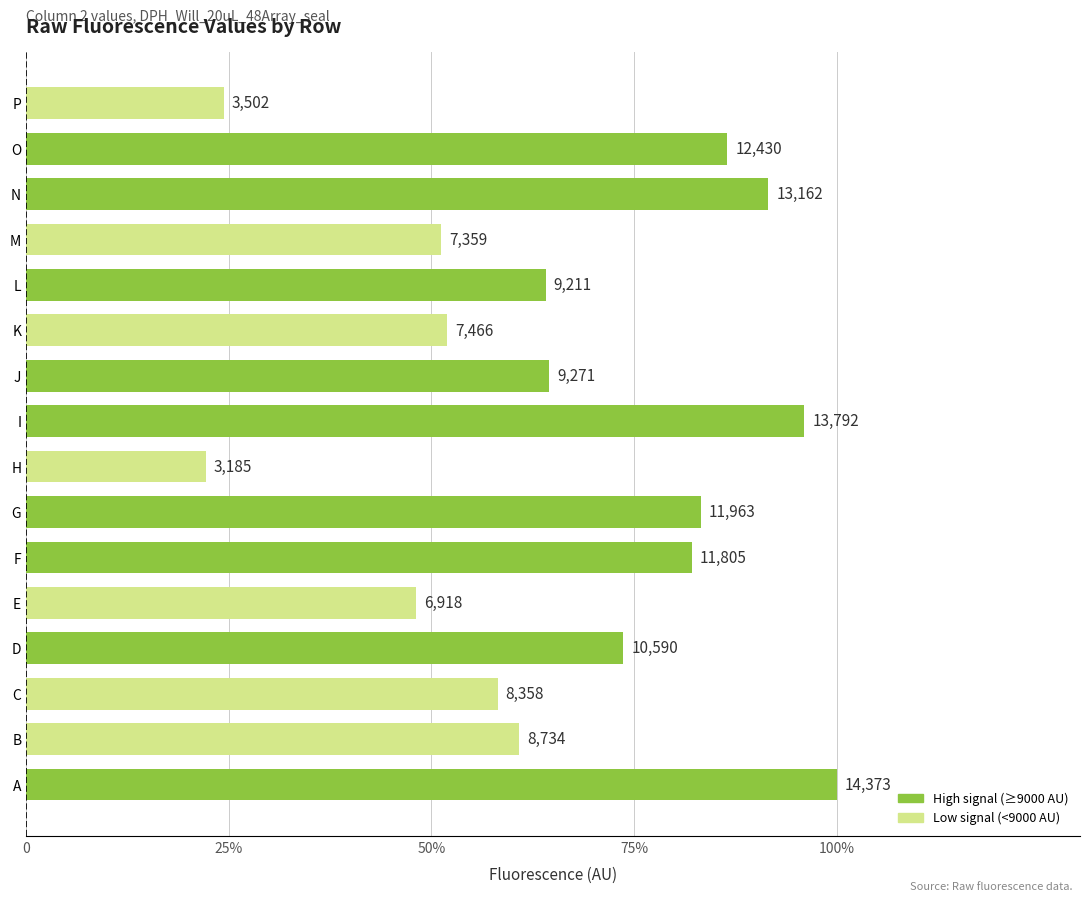

Are the bars horizontal?

Yes